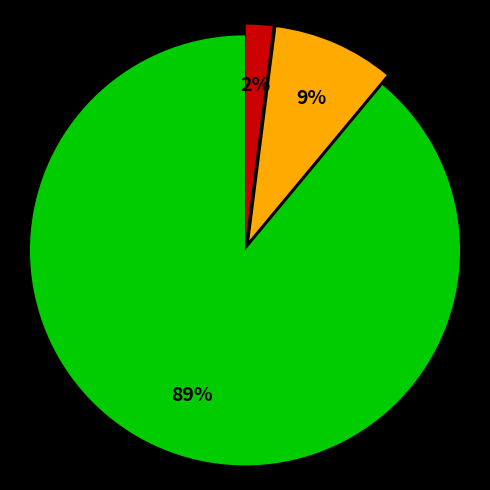

Is there a majority slice in this chart?

Yes